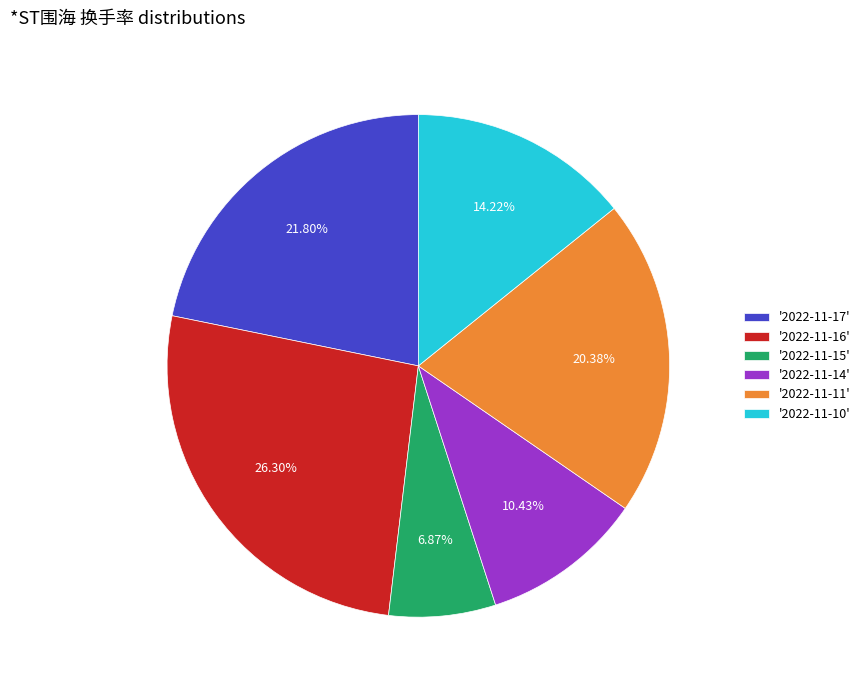

Which has a higher value, '2022-11-10' or '2022-11-14'?

'2022-11-10'